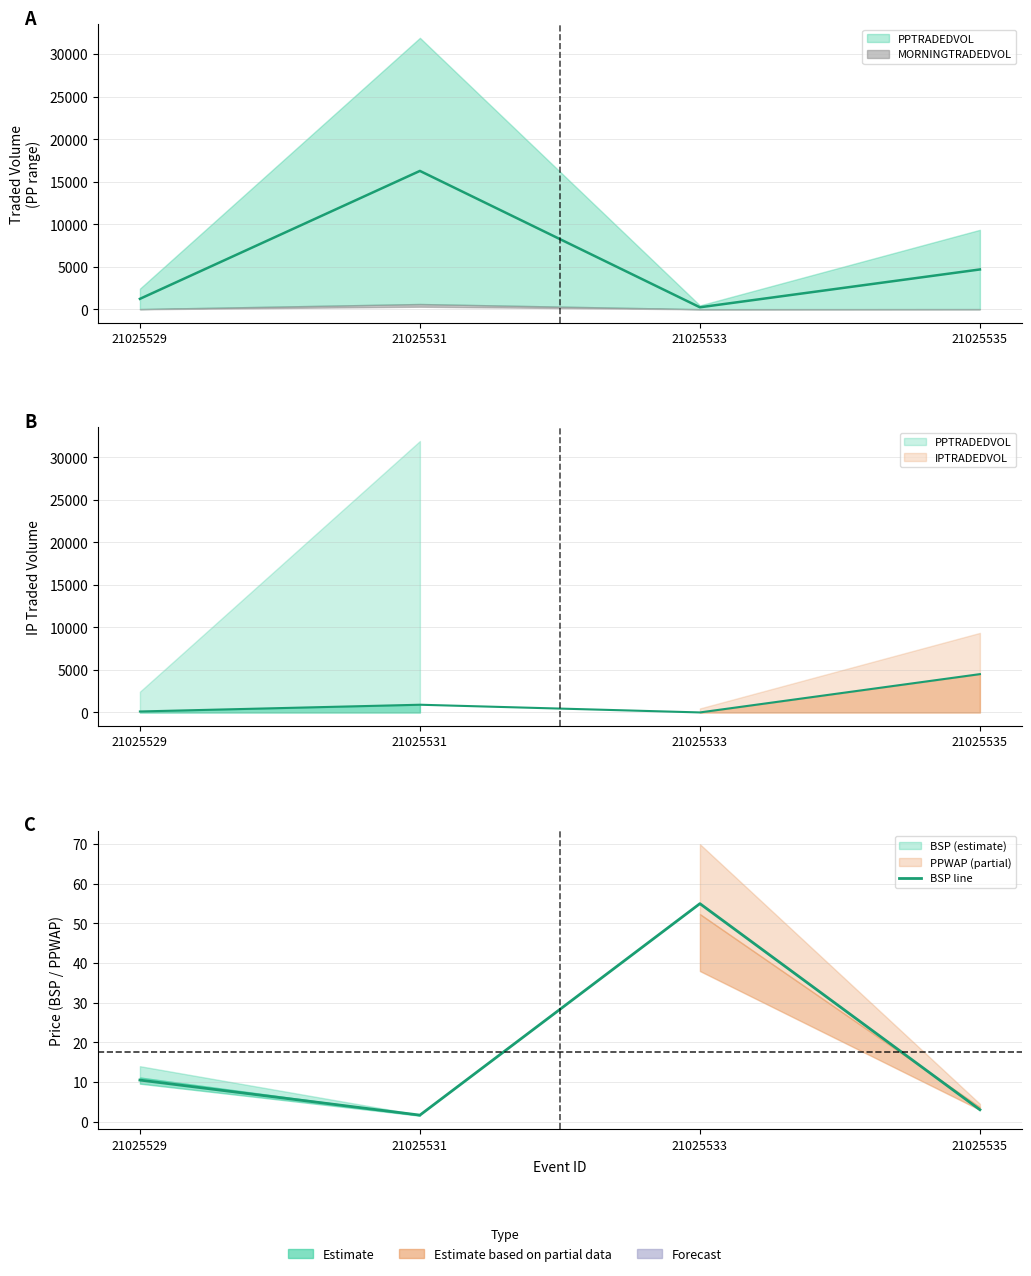

Reading right to left, list all the values displayed in this chart.

21025535=3.0	21025533=55.0	21025531=1.7	21025529=10.5